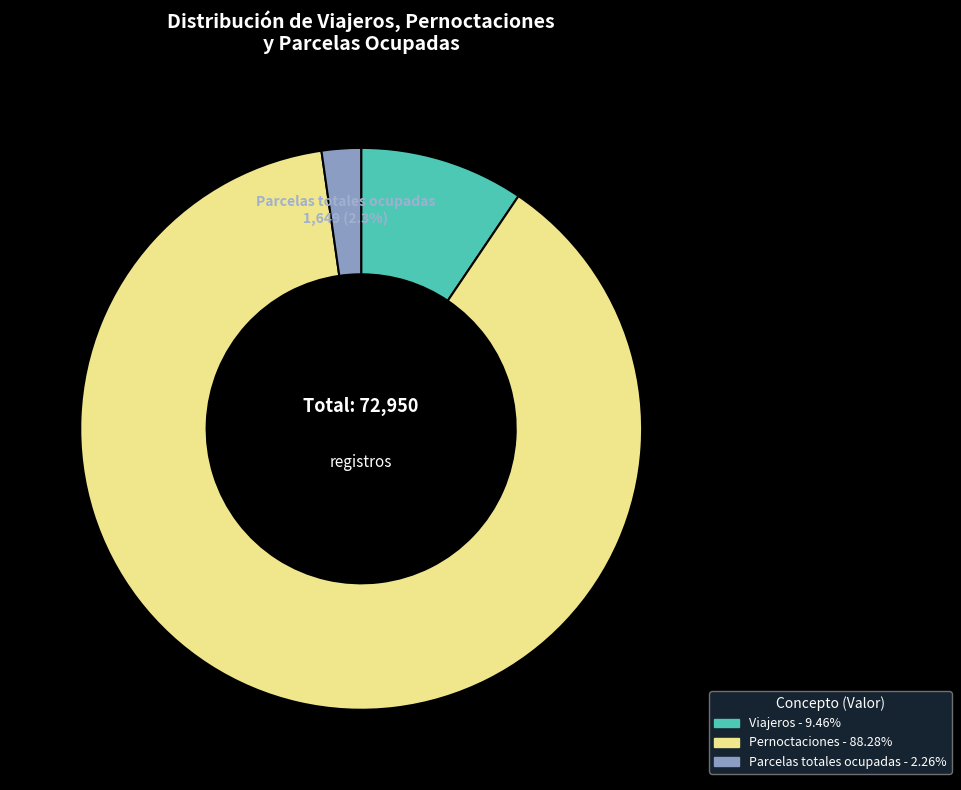

How many slices are in this pie chart?

3